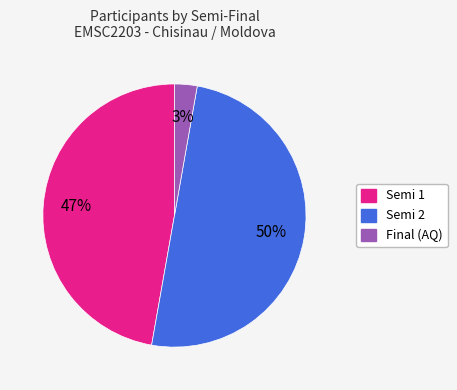

To the nearest percent, what is the average slice percentage?

33%